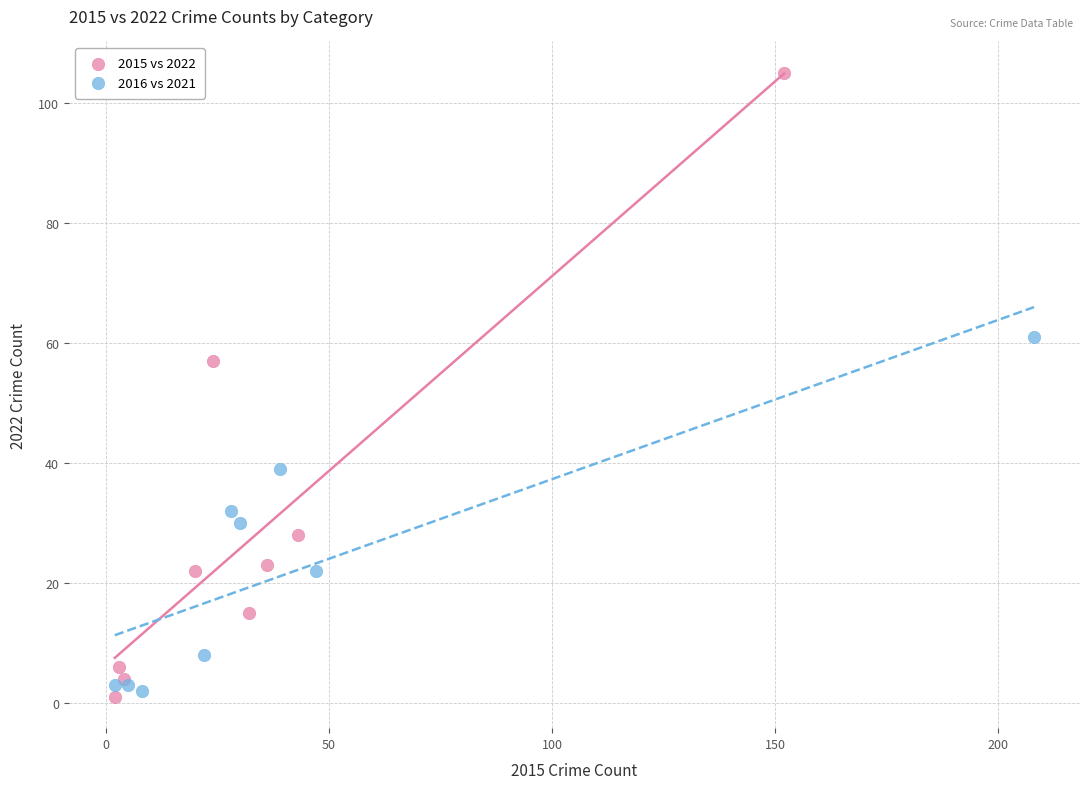

Which series contains the highest Y value?

2015 vs 2022